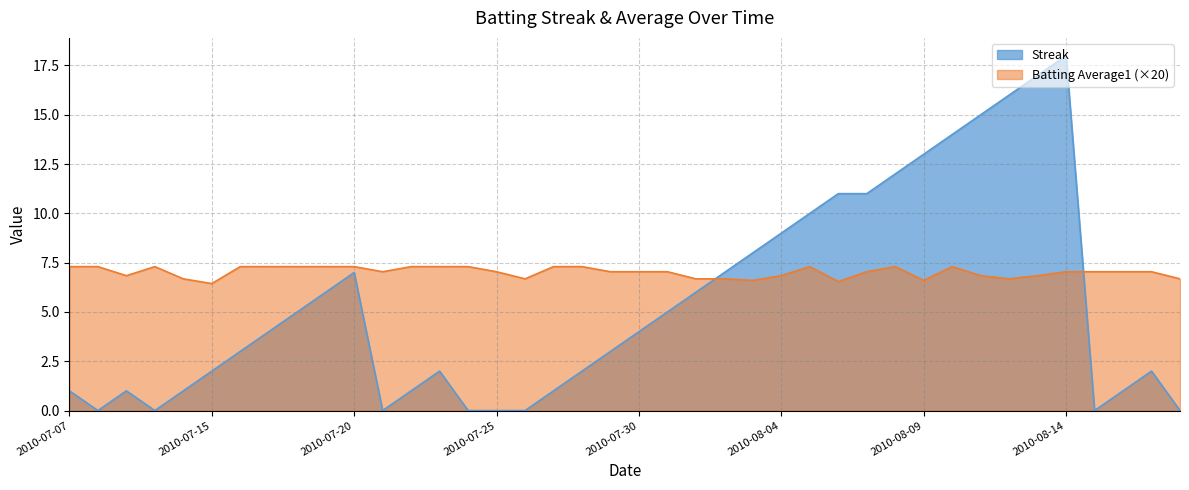

Reading left to right, extract all data points from this chart.

Streak: 1.0	0.0	1.0	0.0	1.0	2.0	3.0	4.0	5.0	6.0	7.0	0.0	1.0	2.0	0.0	0.0	0.0	1.0	2.0	3.0	4.0	5.0	6.0	7.0	8.0	9.0	10.0	11.0	11.0	12.0	13.0	14.0	15.0	16.0	17.0	18.0	0.0	1.0	2.0	0.0
Batting Average1: 7.3	7.3	6.8	7.3	6.7	6.4	7.3	7.3	7.3	7.3	7.3	7.0	7.3	7.3	7.3	7.0	6.7	7.3	7.3	7.0	7.0	7.0	6.7	6.7	6.6	6.8	7.3	6.5	7.0	7.3	6.6	7.3	6.8	6.7	6.8	7.0	7.0	7.0	7.0	6.7